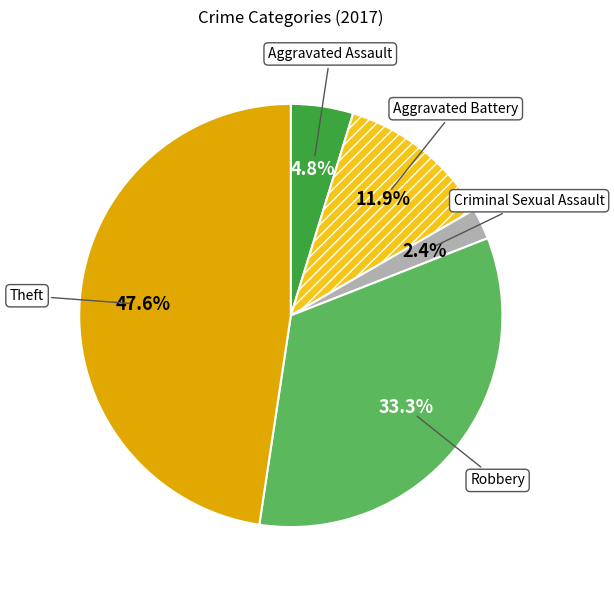

What percentage is the Criminal Sexual Assault slice, to the nearest percent?

2%